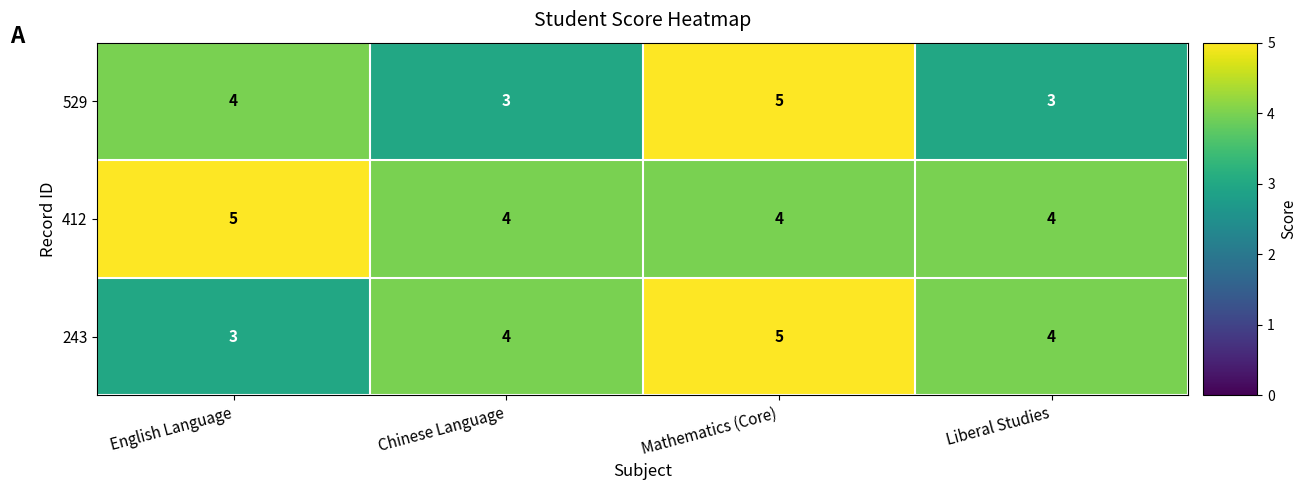

Reading right to left, list all the values displayed in this chart.

529: Liberal Studies=3	Mathematics (Core)=5	Chinese Language=3	English Language=4
412: Liberal Studies=4	Mathematics (Core)=4	Chinese Language=4	English Language=5
243: Liberal Studies=4	Mathematics (Core)=5	Chinese Language=4	English Language=3